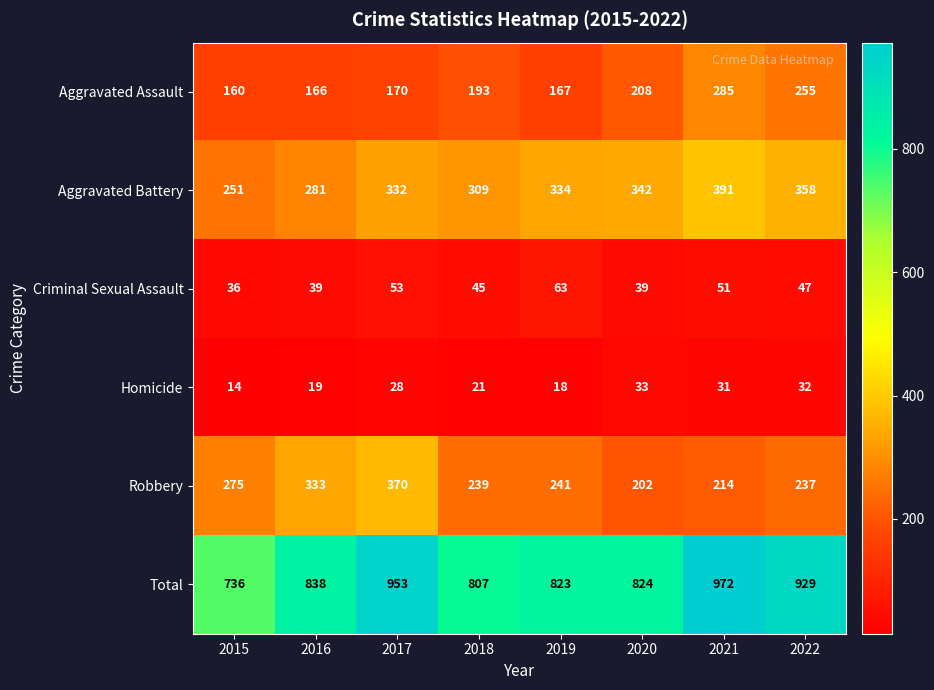

Is it true that Robbery equals 148 at 2022?

False